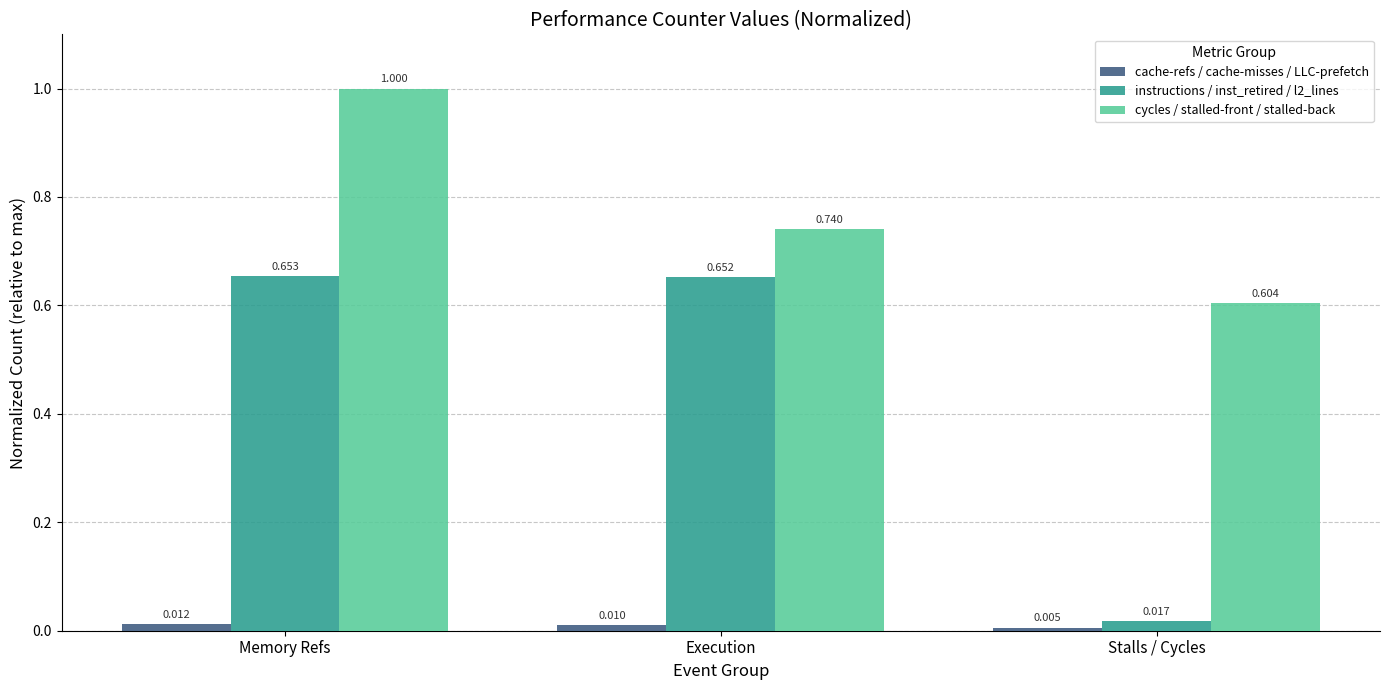

What is the difference between the highest and lowest values at Memory Refs?

1.0